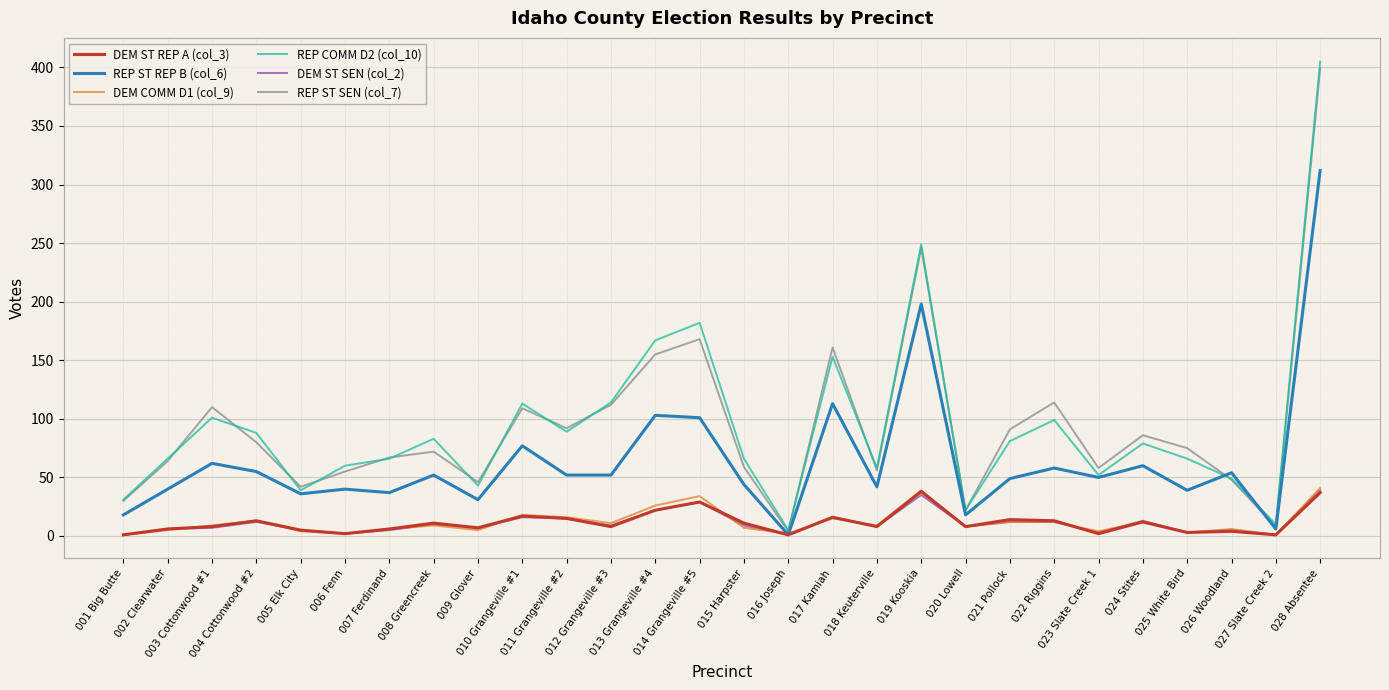

After their last crossing, which series has the higher values: DEM ST REP A (col_3) or DEM COMM D1 (col_9)?

DEM COMM D1 (col_9)